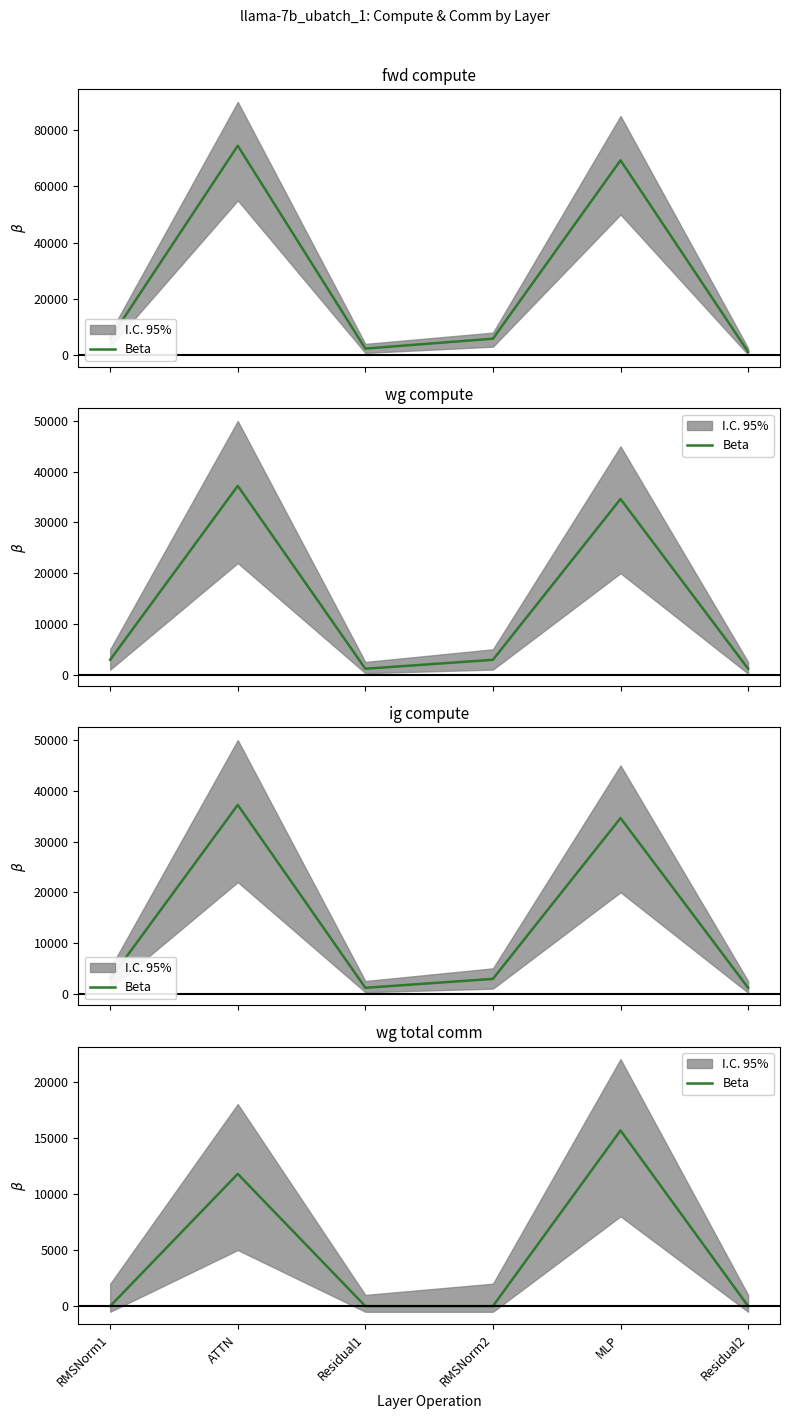

List the labels in order of value, smallest first.

RMSNorm1, Residual1, RMSNorm2, Residual2, ATTN, MLP